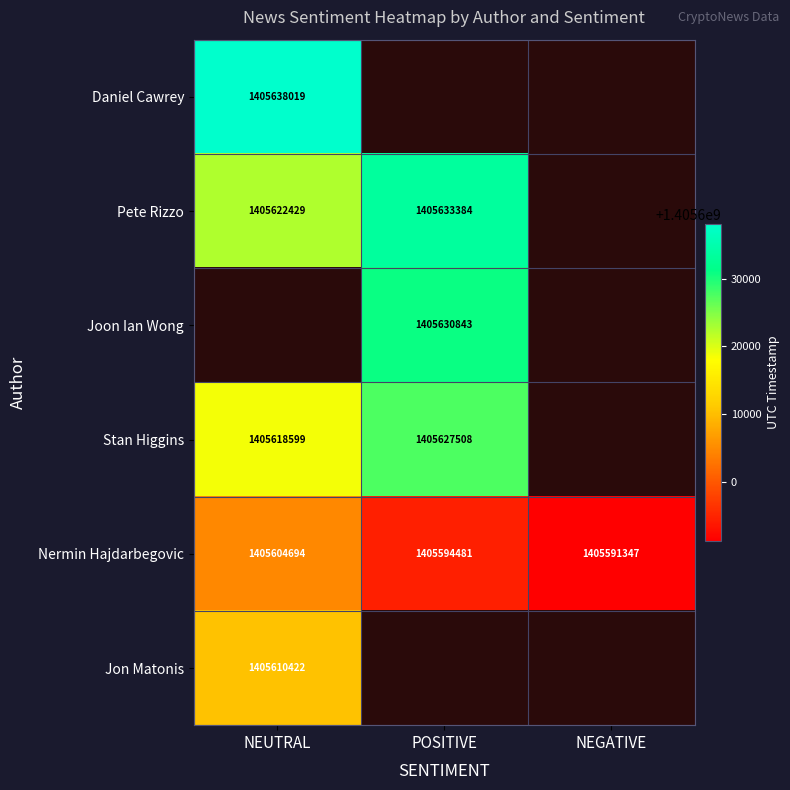

Between POSITIVE and NEUTRAL, which is larger?

NEUTRAL